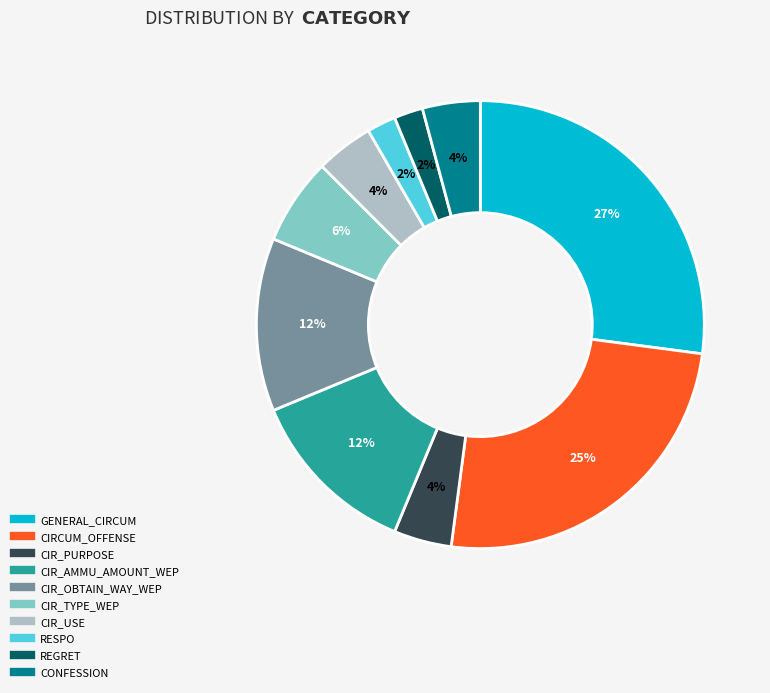

Does any single category account for the majority?

No